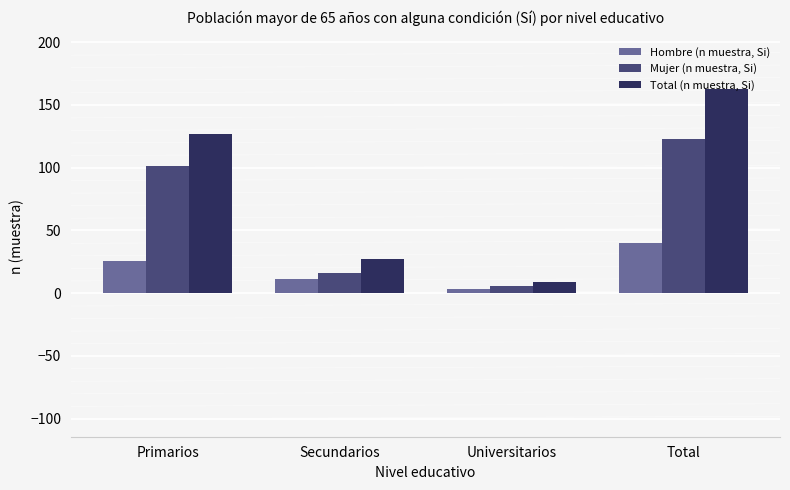

Which category has the highest value in the Hombre (n muestra, Si) series?

Total